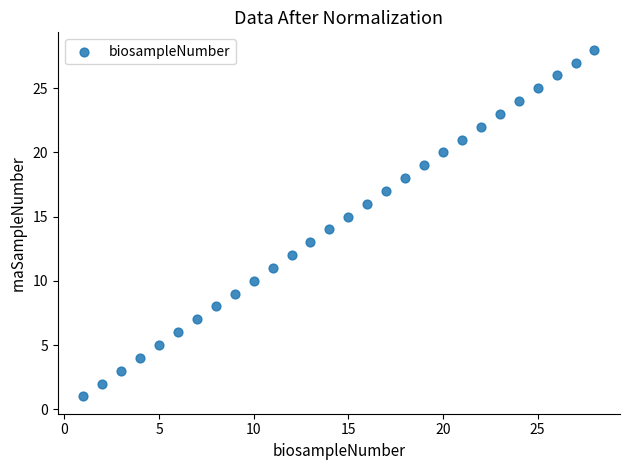

What is the range of X values (max minus min)?

27